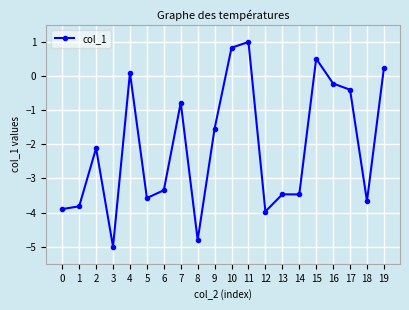

What is the value of the 12th point from the left?

1.0